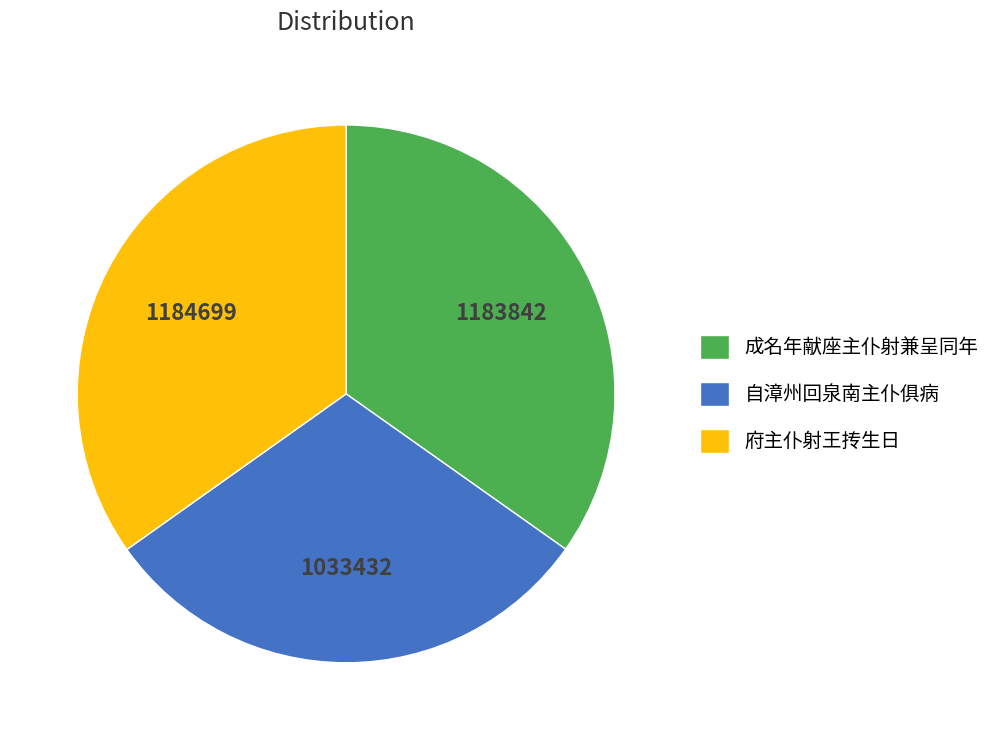

Does 成名年献座主仆射兼呈同年 represent more than half of the total?

No